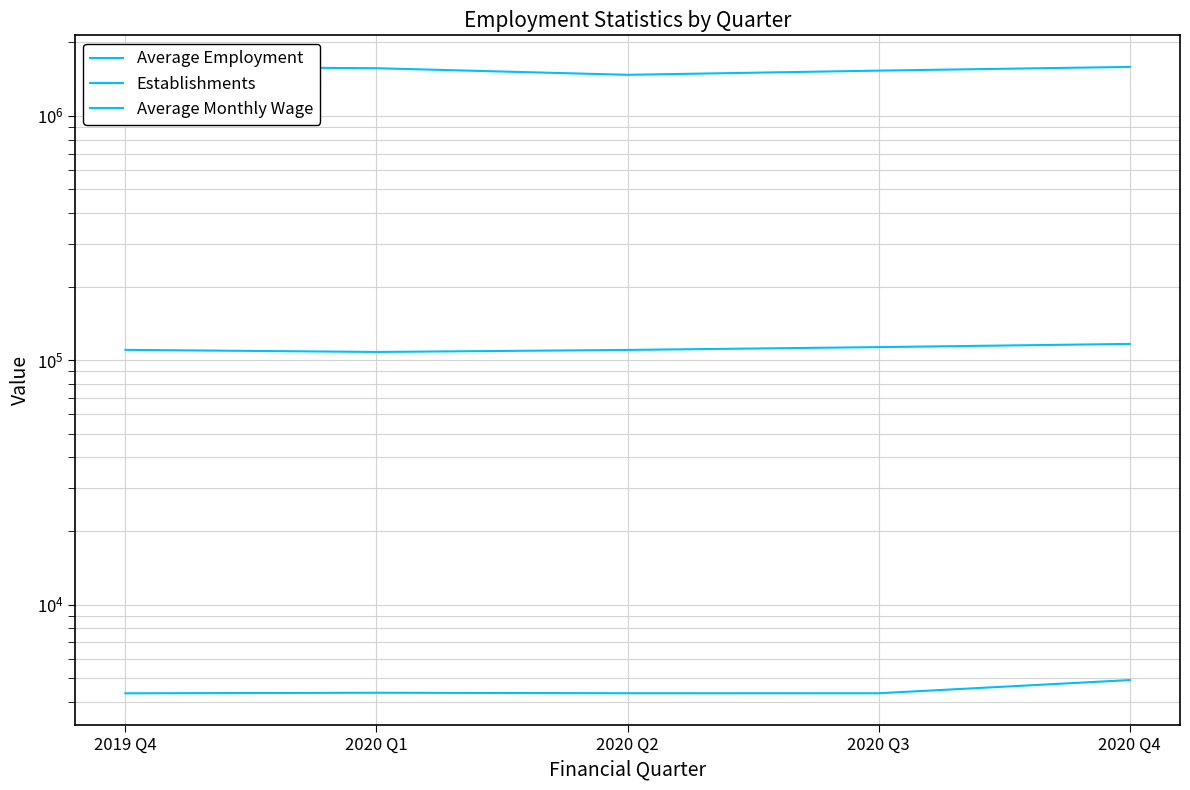

What is the value of the Average Monthly Wage point at the 4th from the left?

4338